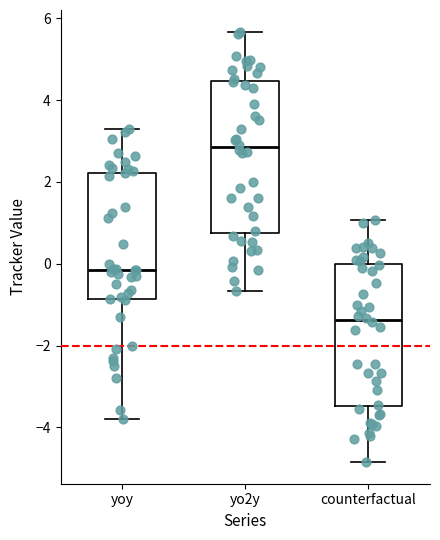

Comparing the boxes themselves (not the whiskers), which one is the tallest?

yo2y